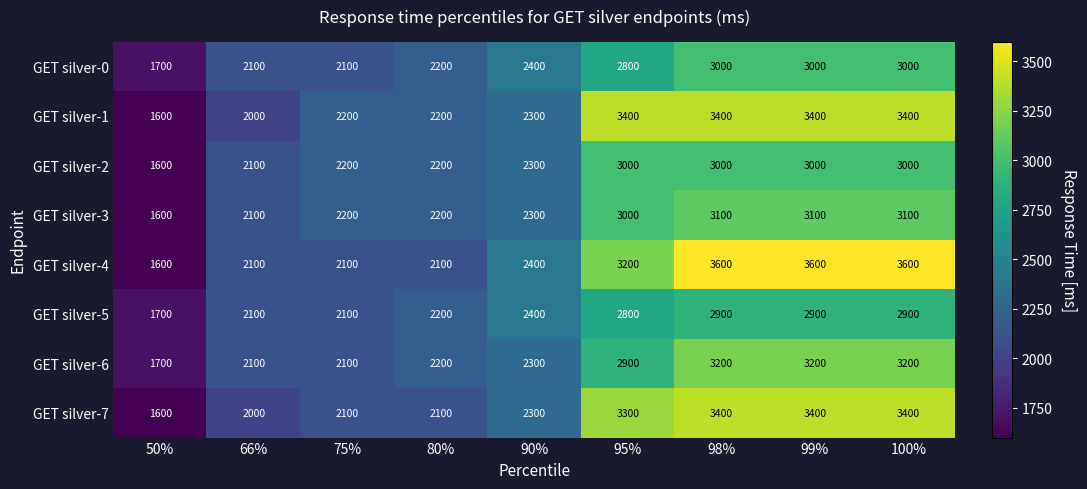

What is the sum of all GET silver-0 values?

22300